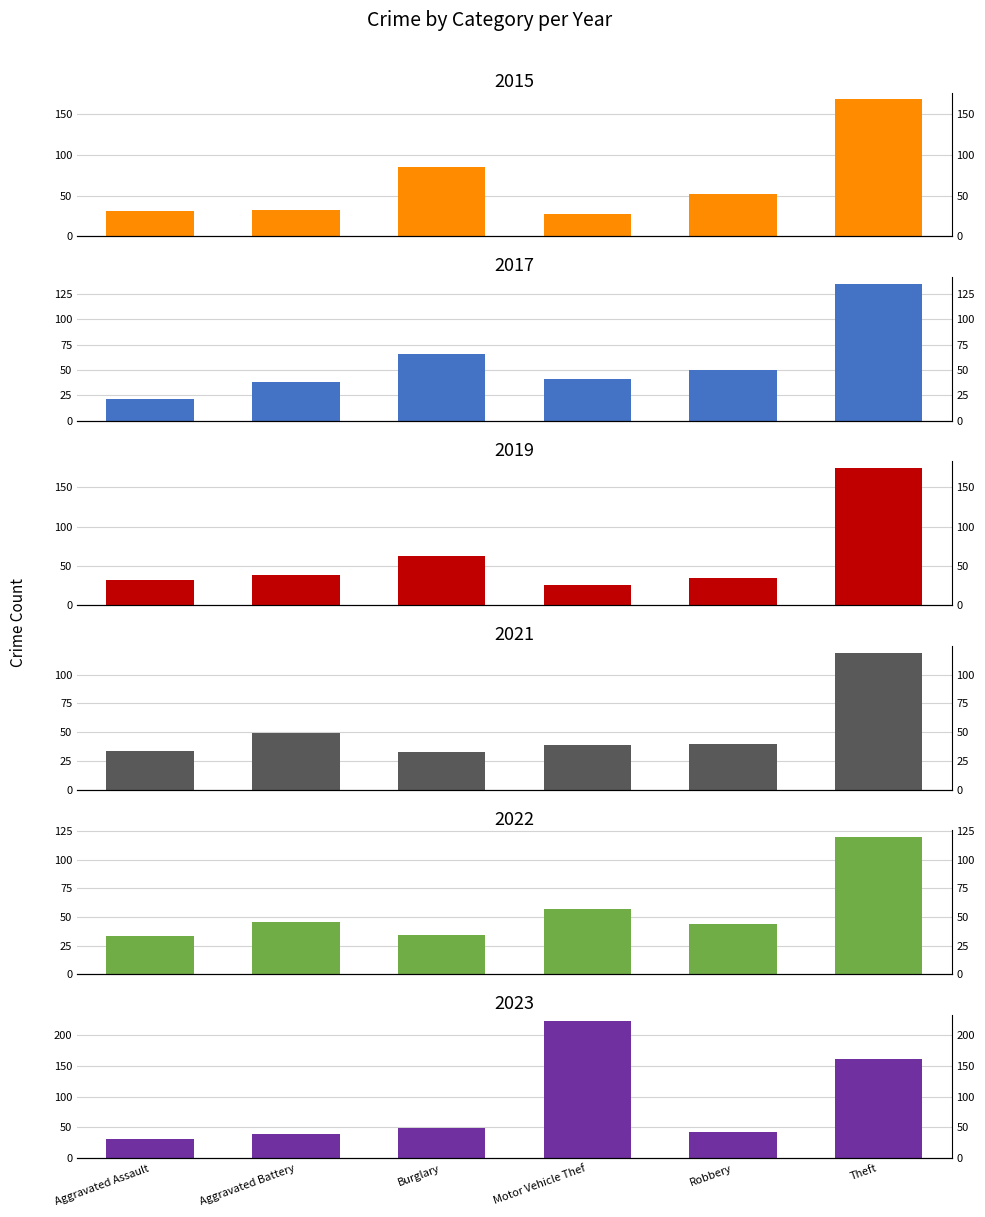

Rank the categories by 2019 value from highest to lowest.

Theft, Burglary, Aggravated Battery, Robbery, Aggravated Assault, Motor Vehicle Thef